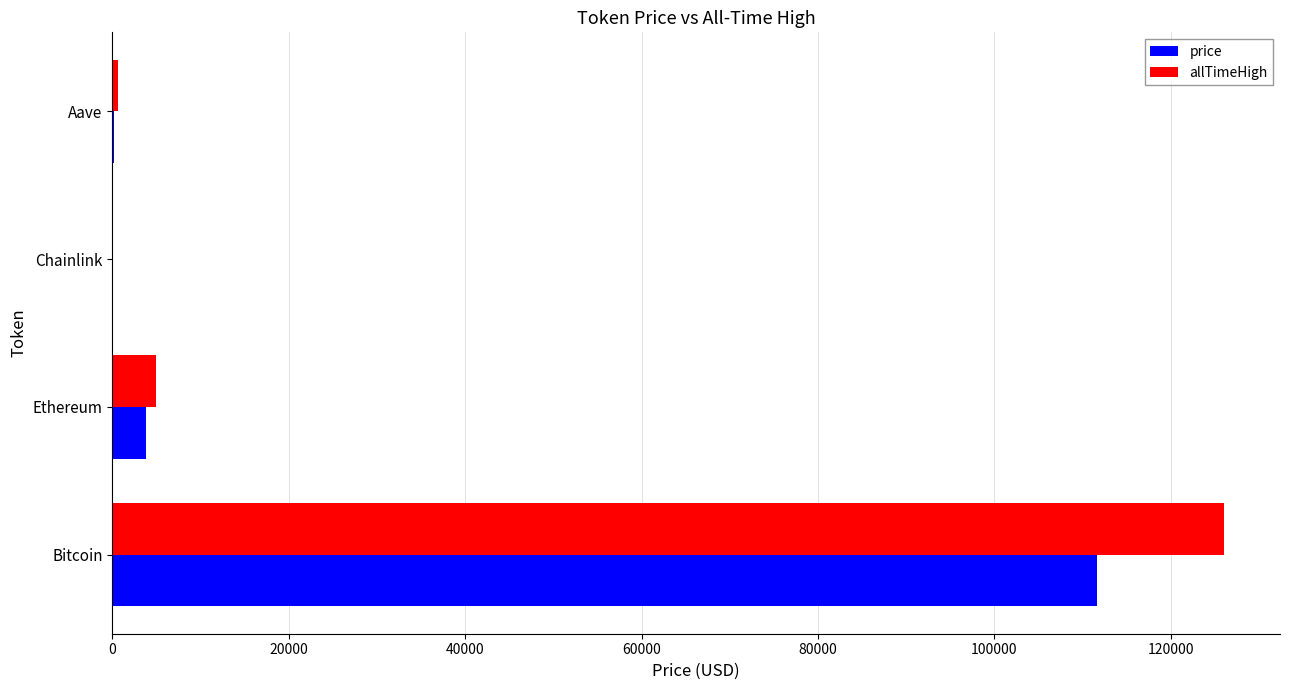

What is the total value across all series at Bitcoin?

237726.0